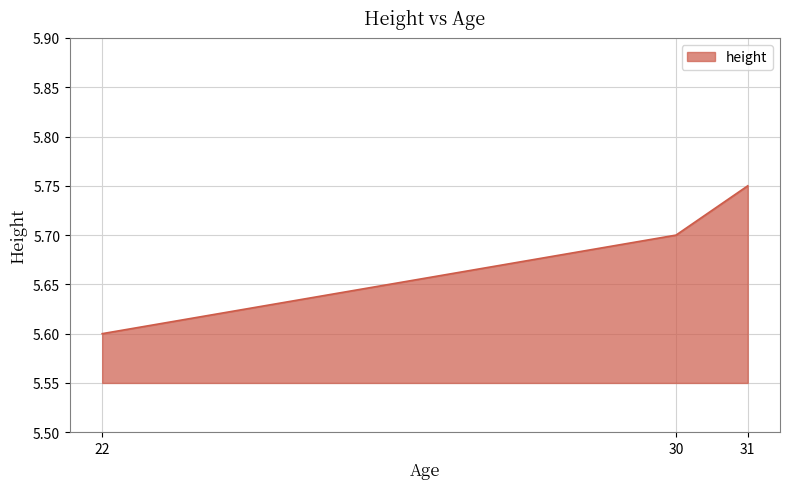

The value at 30 is 9.5. True or false?

False